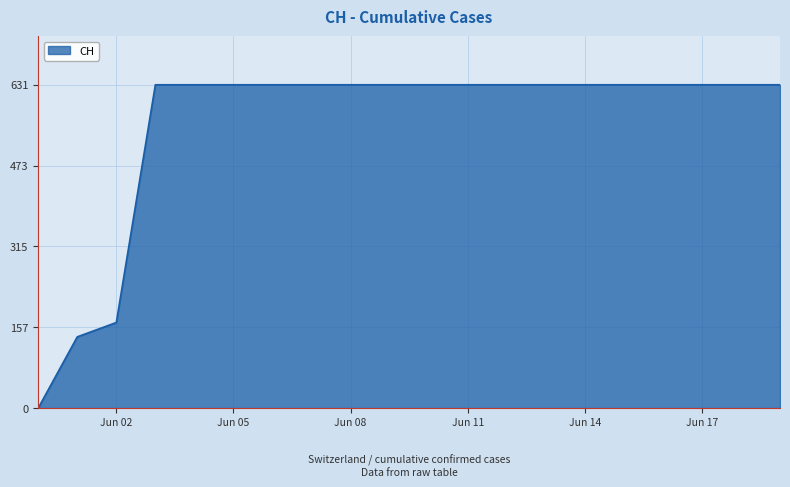

How many values are below 631?

3